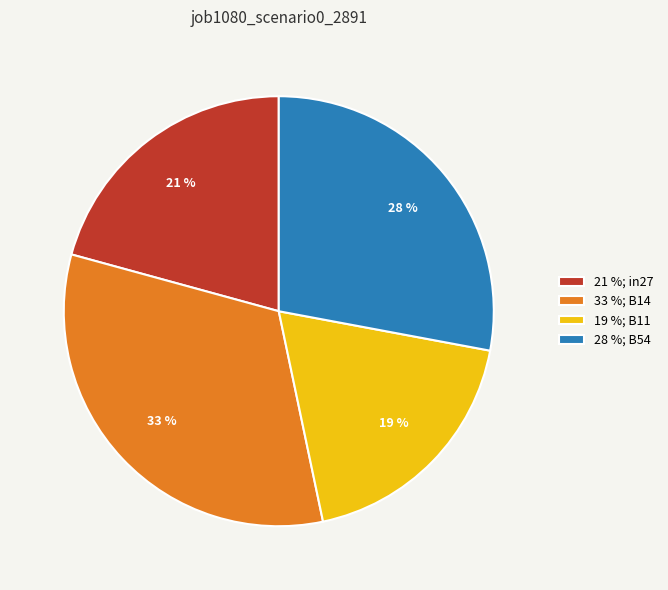

Do 28 %; B54 and 33 %; B14 together represent more than half of the pie?

Yes